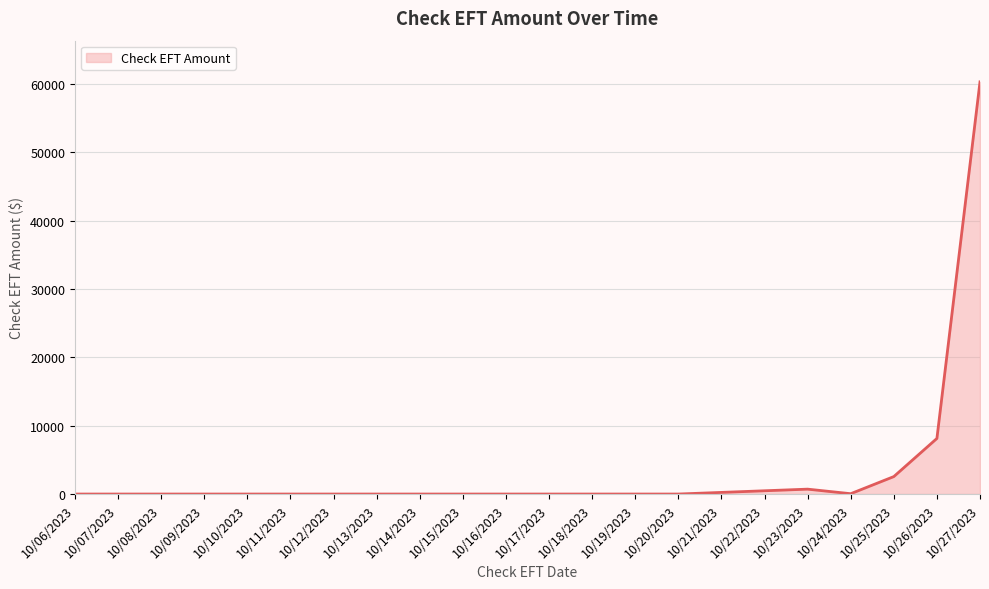

What is the difference between the maximum and second lowest values?

60331.7